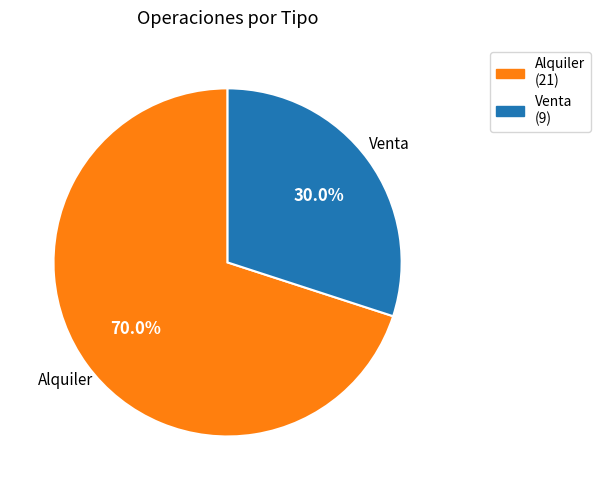

What percentage do Venta and Alquiler together represent?

100.0%